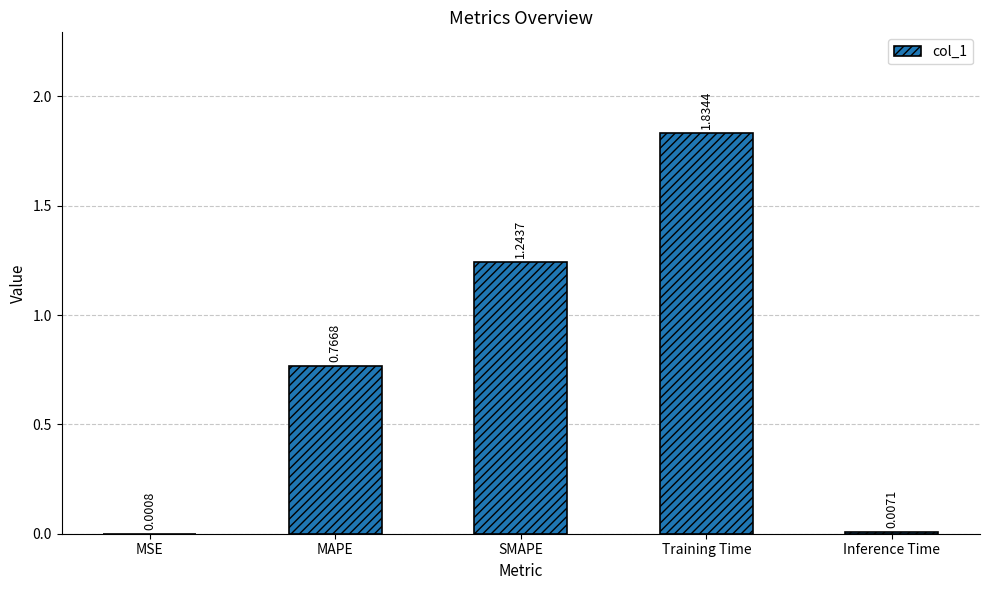

What is the change in value from SMAPE to Training Time?

+0.6